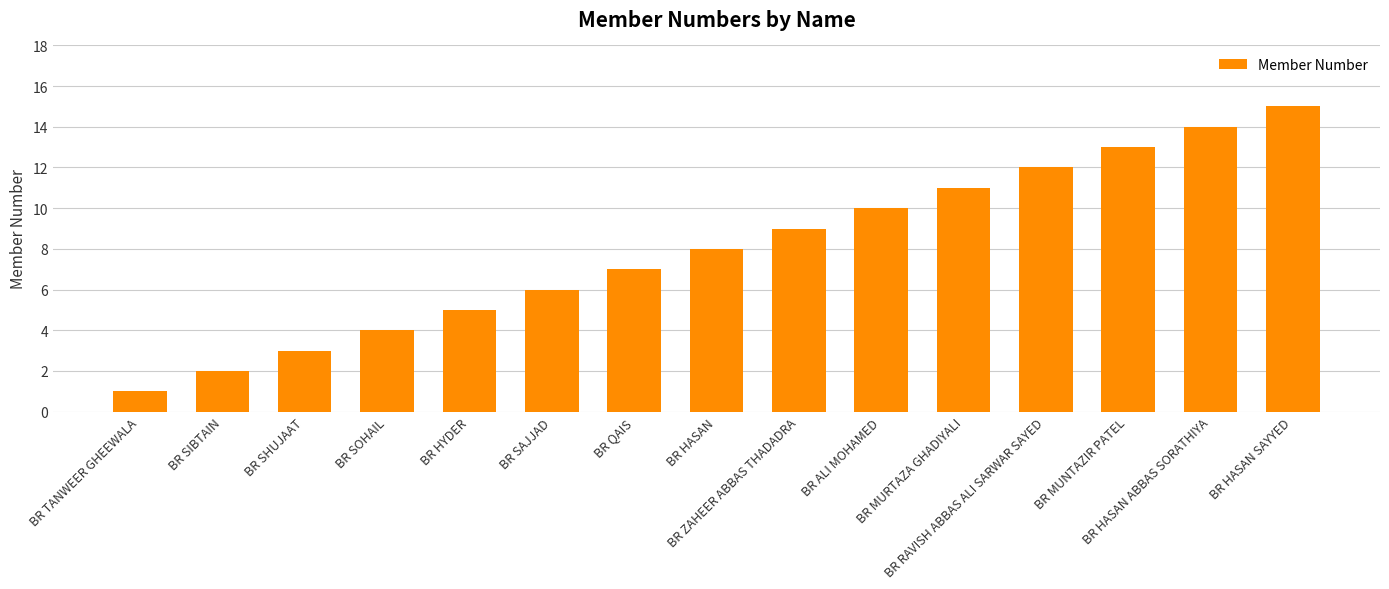

List the labels in order of value, largest first.

BR HASAN SAYYED, BR HASAN ABBAS SORATHIYA, BR MUNTAZIR PATEL, BR RAVISH ABBAS ALI SARWAR SAYED, BR MURTAZA GHADIYALI, BR ALI MOHAMED, BR ZAHEER ABBAS THADADRA, BR HASAN, BR QAIS, BR SAJJAD, BR HYDER, BR SOHAIL, BR SHUJAAT, BR SIBTAIN, BR TANWEER GHEEWALA